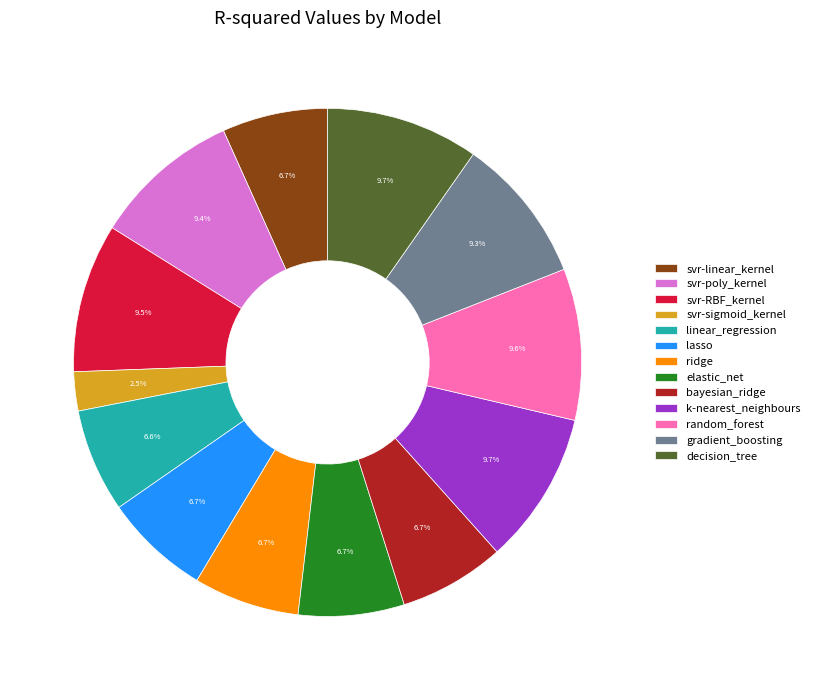

To the nearest percent, what is the average slice percentage?

8%